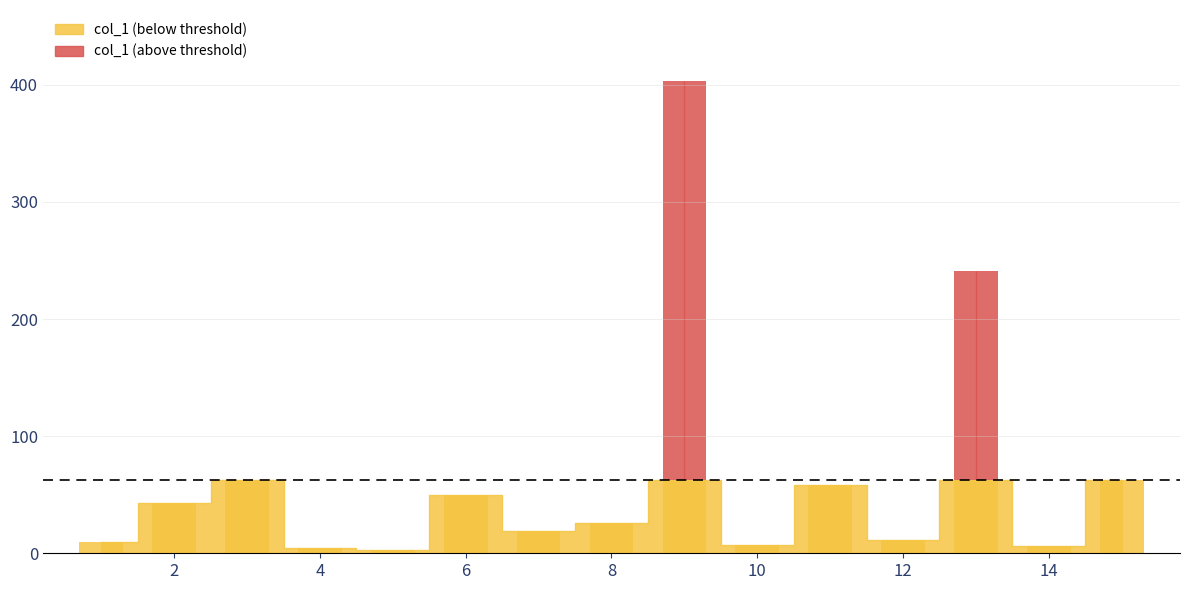

How many data points does each series have?

15